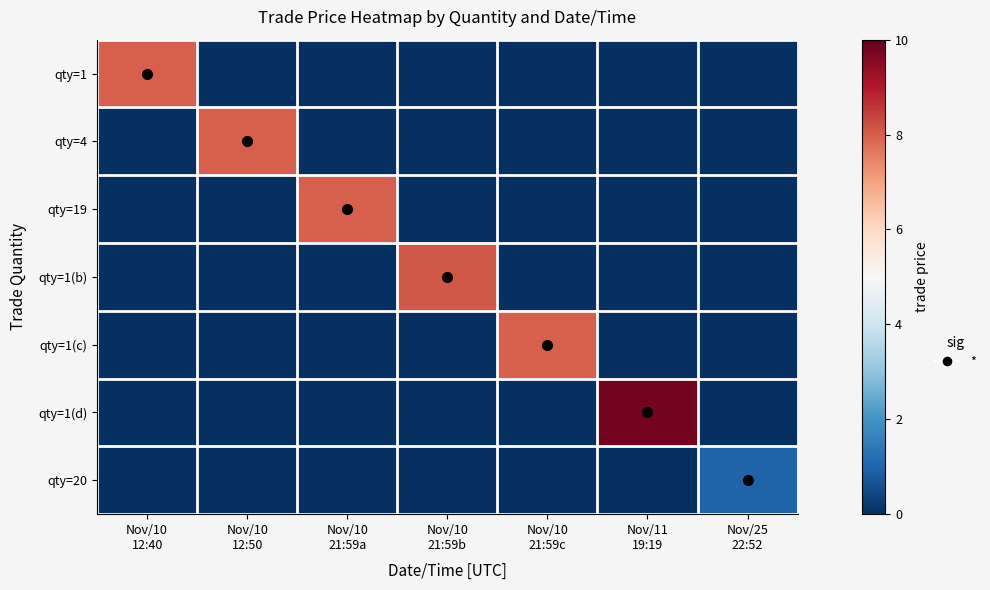

Reading left to right, what are all the values shown in this chart?

qty=1: Nov/10
12:40=8.0	Nov/10
12:50=0.0	Nov/10
21:59a=0.0	Nov/10
21:59b=0.0	Nov/10
21:59c=0.0	Nov/11
19:19=0.0	Nov/25
22:52=0.0
qty=4: Nov/10
12:40=0.0	Nov/10
12:50=8.0	Nov/10
21:59a=0.0	Nov/10
21:59b=0.0	Nov/10
21:59c=0.0	Nov/11
19:19=0.0	Nov/25
22:52=0.0
qty=19: Nov/10
12:40=0.0	Nov/10
12:50=0.0	Nov/10
21:59a=8.0	Nov/10
21:59b=0.0	Nov/10
21:59c=0.0	Nov/11
19:19=0.0	Nov/25
22:52=0.0
qty=1(b): Nov/10
12:40=0.0	Nov/10
12:50=0.0	Nov/10
21:59a=0.0	Nov/10
21:59b=8.1	Nov/10
21:59c=0.0	Nov/11
19:19=0.0	Nov/25
22:52=0.0
qty=1(c): Nov/10
12:40=0.0	Nov/10
12:50=0.0	Nov/10
21:59a=0.0	Nov/10
21:59b=0.0	Nov/10
21:59c=8.0	Nov/11
19:19=0.0	Nov/25
22:52=0.0
qty=1(d): Nov/10
12:40=0.0	Nov/10
12:50=0.0	Nov/10
21:59a=0.0	Nov/10
21:59b=0.0	Nov/10
21:59c=0.0	Nov/11
19:19=9.8	Nov/25
22:52=0.0
qty=20: Nov/10
12:40=0.0	Nov/10
12:50=0.0	Nov/10
21:59a=0.0	Nov/10
21:59b=0.0	Nov/10
21:59c=0.0	Nov/11
19:19=0.0	Nov/25
22:52=1.0